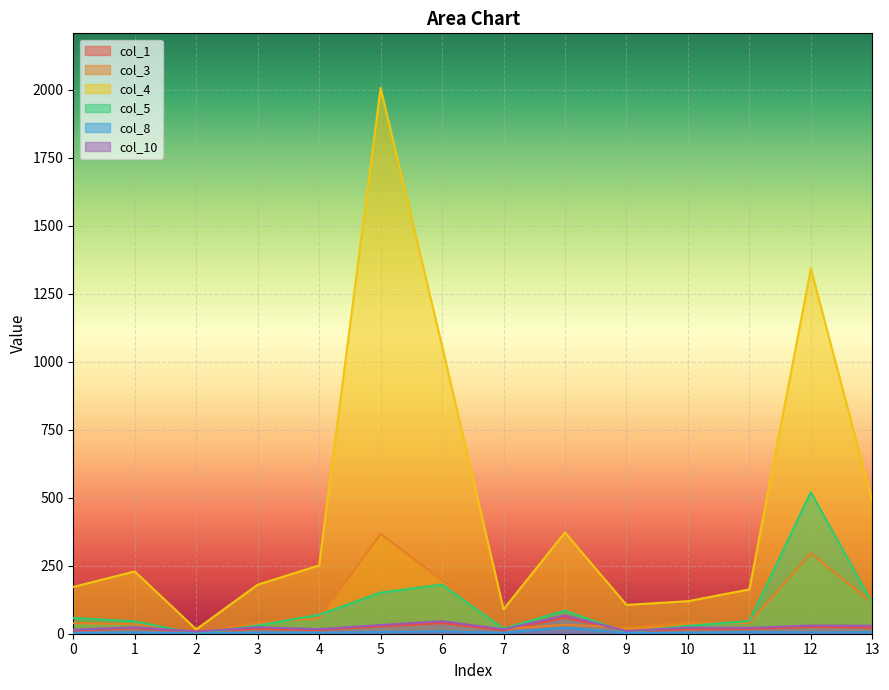

What is the difference between the second highest and second lowest values in the col_1 series?

30.0